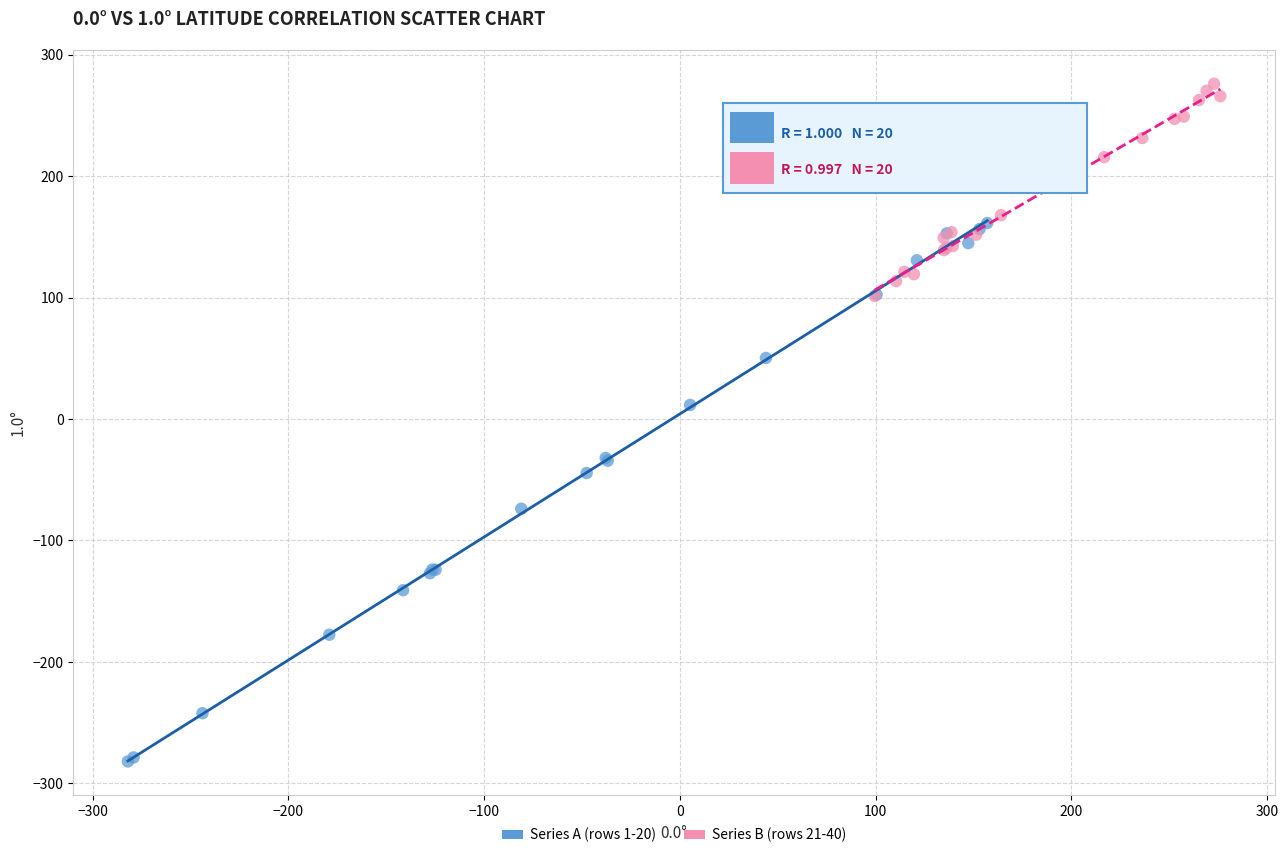

Which series has the widest spread of Y values?

Series A (rows 1-20)